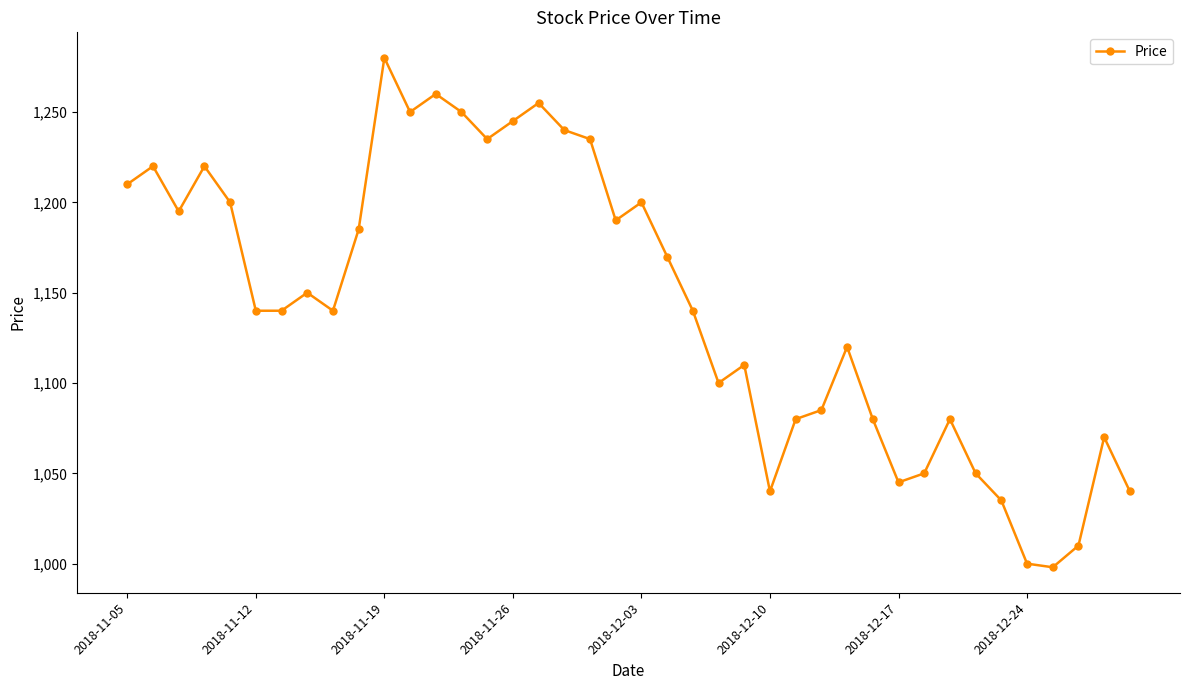

What is the value of the 39th point from the left?

1070